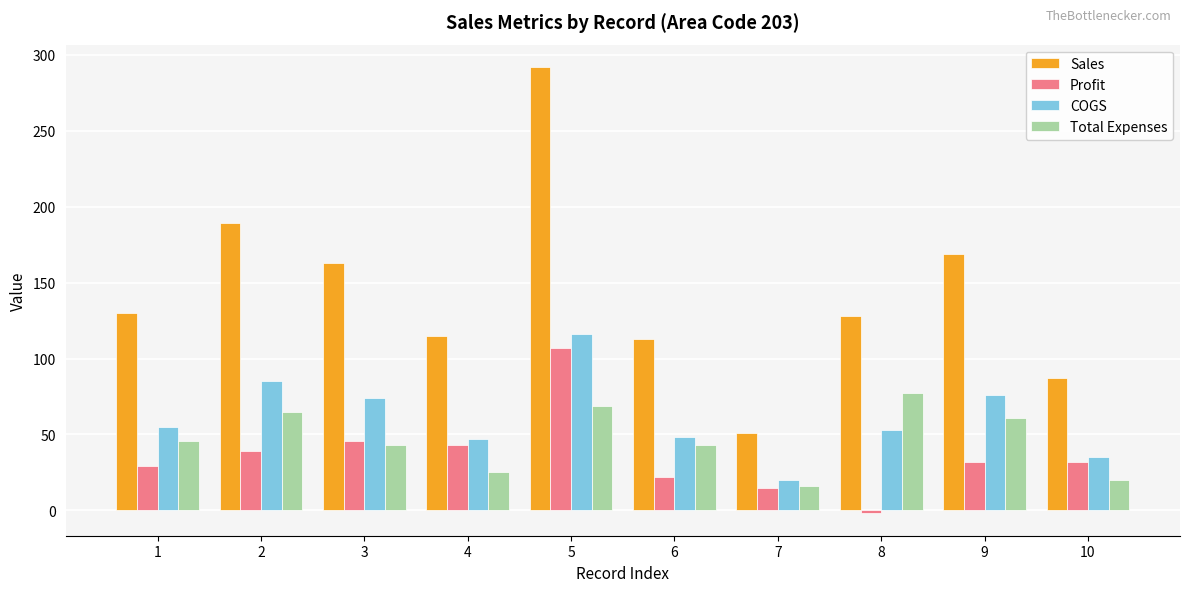

How many data points does each series have?

10